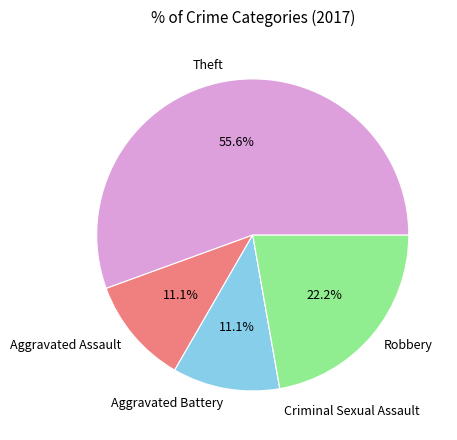

What is the ratio of the value at Aggravated Battery to the value at Aggravated Assault?

1.0